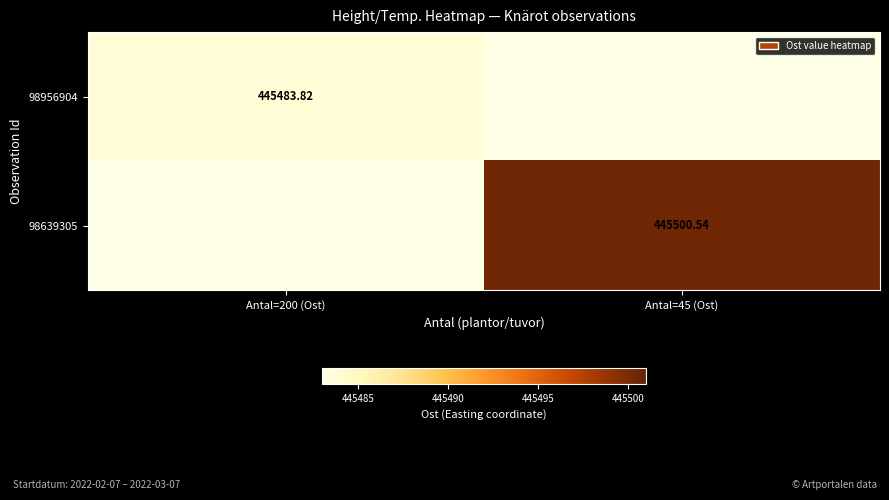

What is the total value across all series at Antal=200 (Ost)?

445483.8